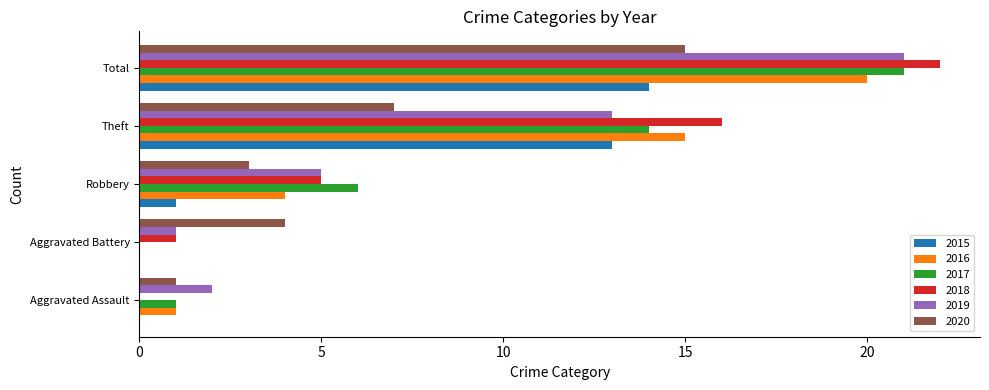

What is the sum of all 2016 values?

40